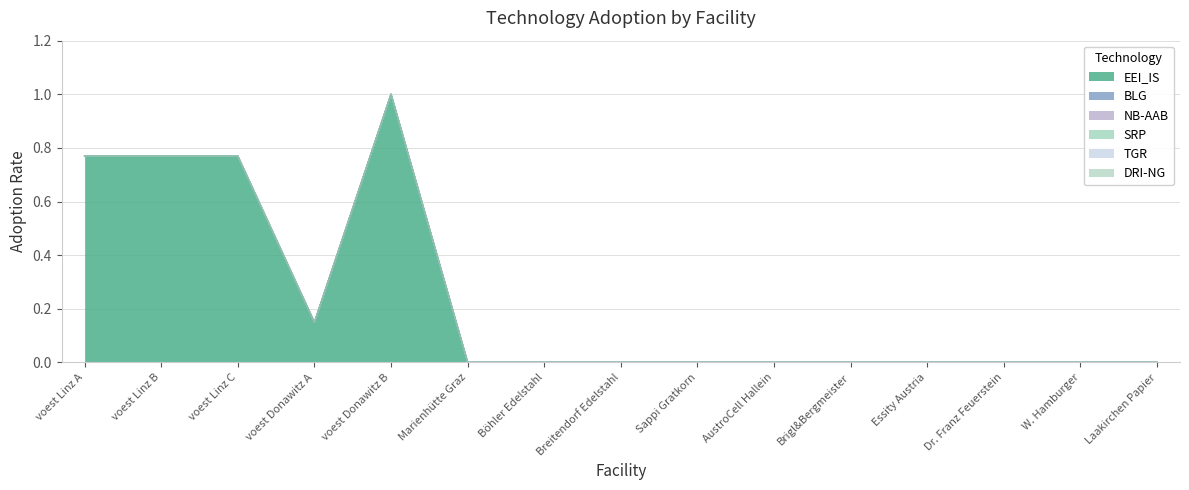

True or false: BLG and DRI-NG cross at least once.

False